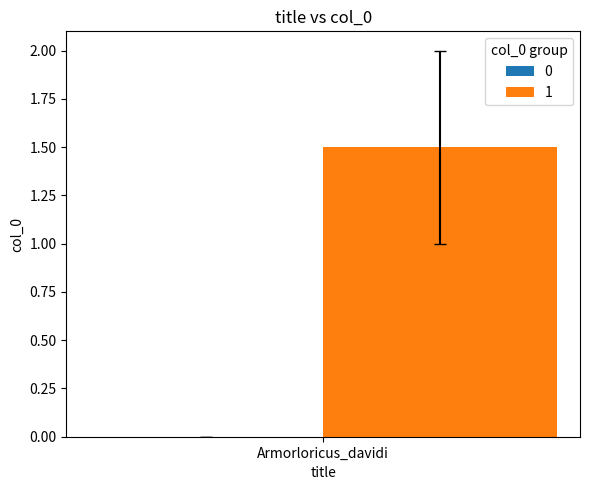

What is the sum of the values at Armorloricus_davidi and Armorloricus_davidi?

3